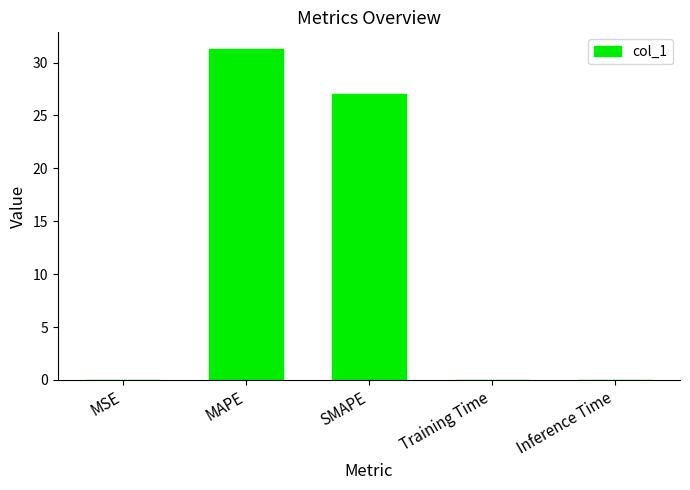

Is it true that the value at MSE is 0.0?

True